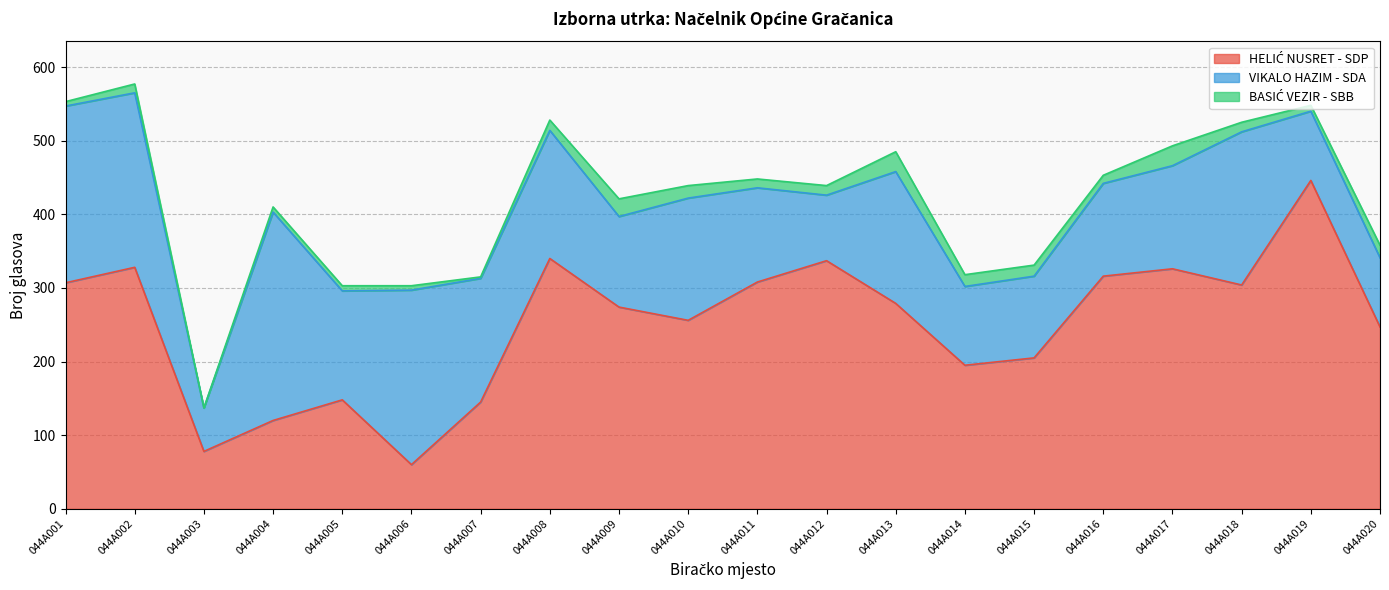

At which category does BASIĆ VEZIR - SBB reach its first local peak?

044A002